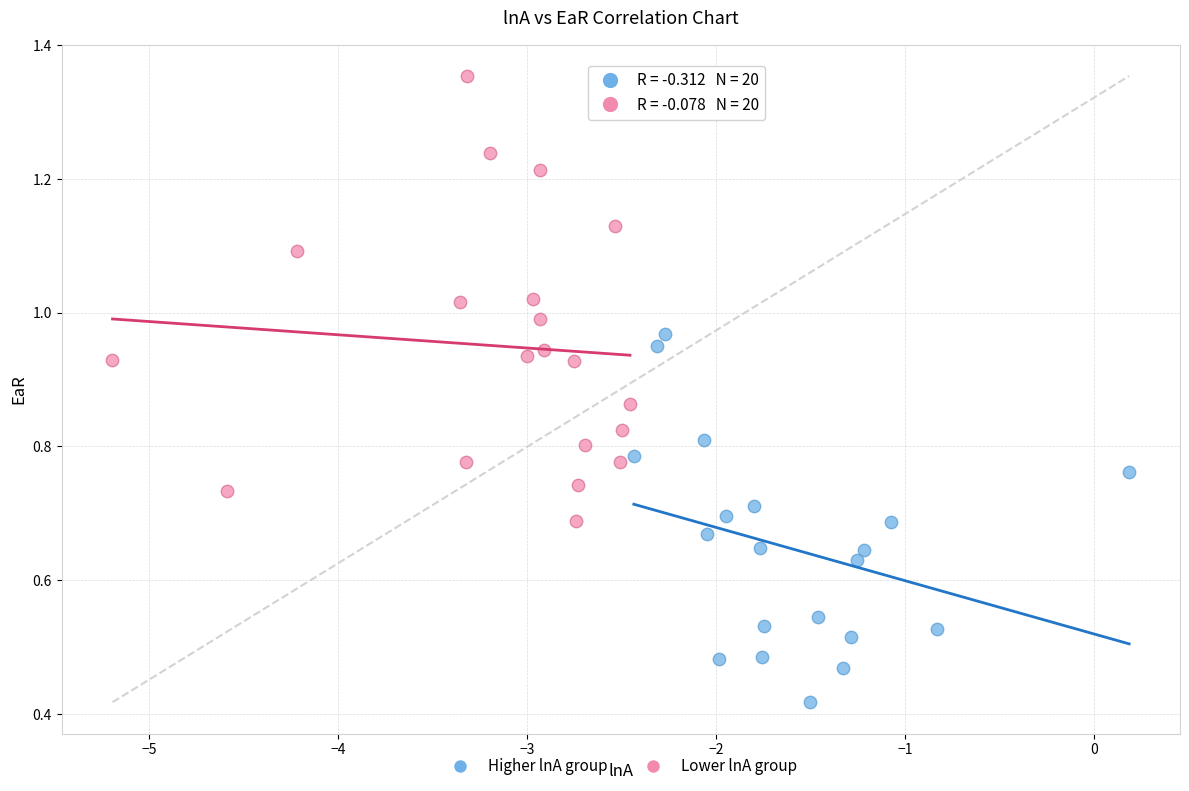

Which series reaches the maximum Y coordinate?

Lower lnA group